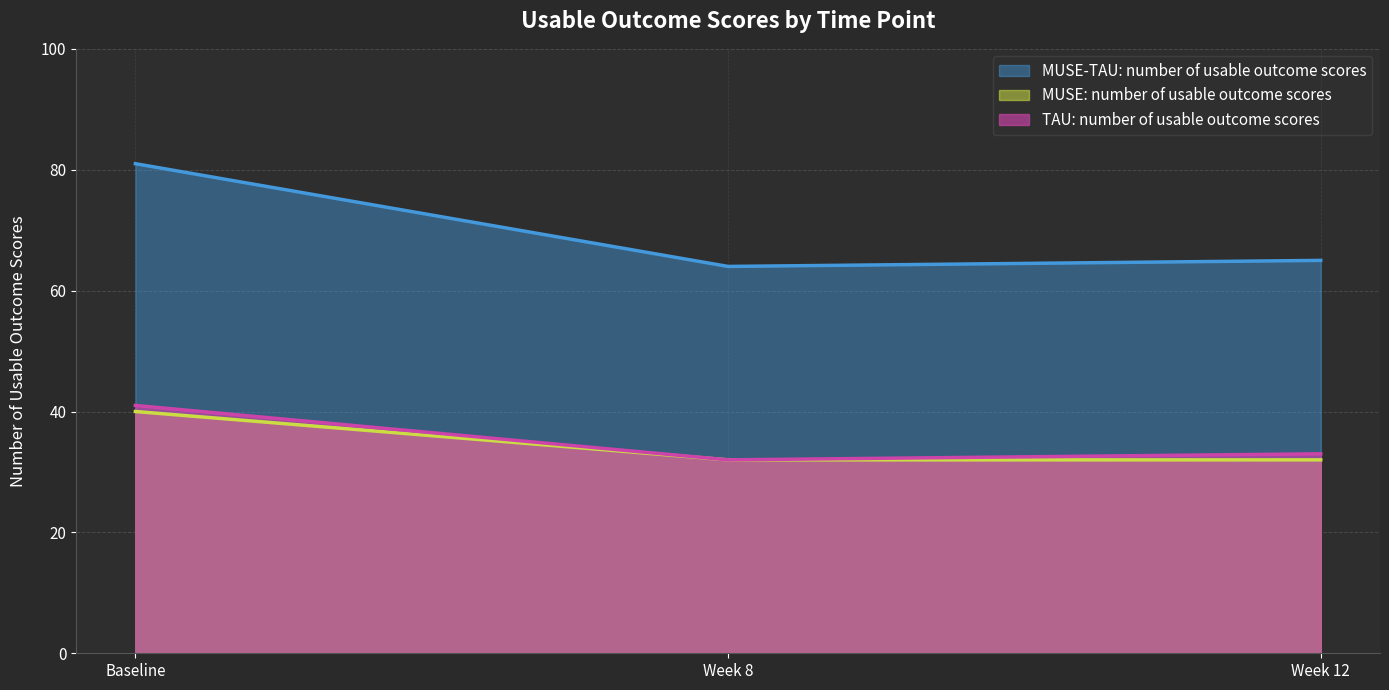

What are all the series names shown in the legend?

MUSE-TAU: number of usable outcome scores, MUSE: number of usable outcome scores, TAU: number of usable outcome scores